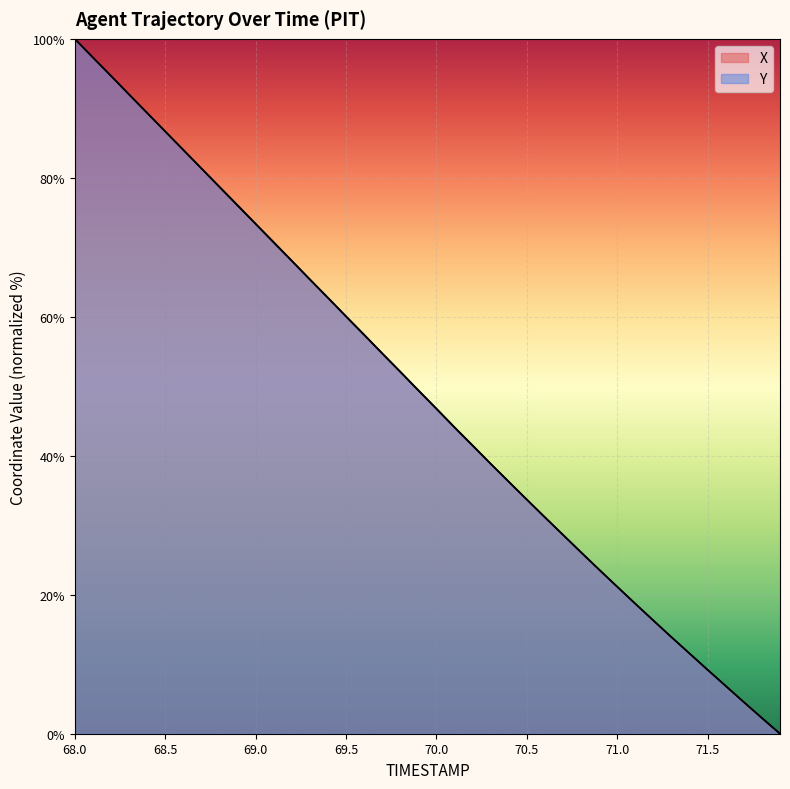

At which label is X closest to 50?

69.9